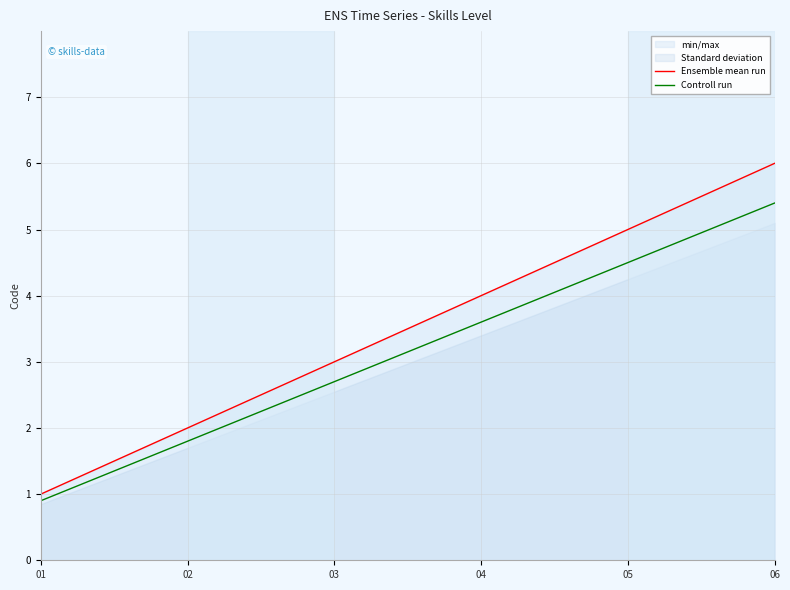

Is it true that Ensemble mean run equals 6.0 at 06?

True